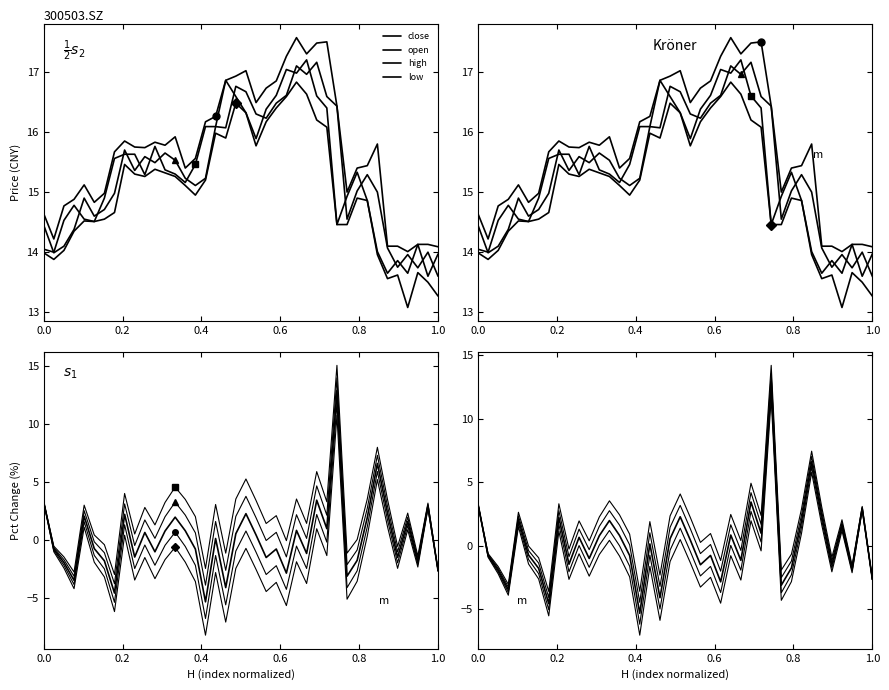

True or false: pct_chg and open cross at least once.

False